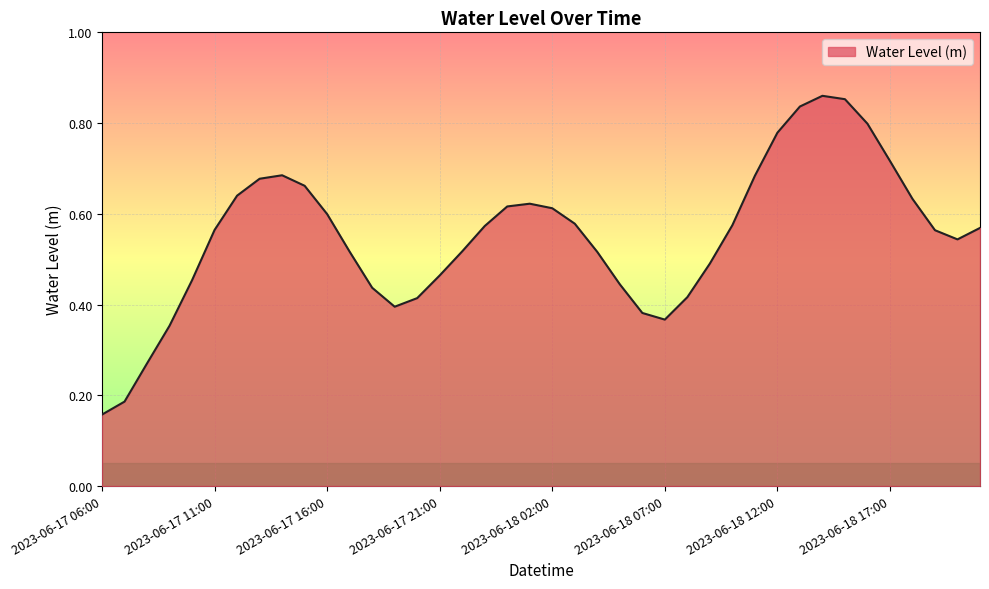

How many lines are shown in the chart?

1